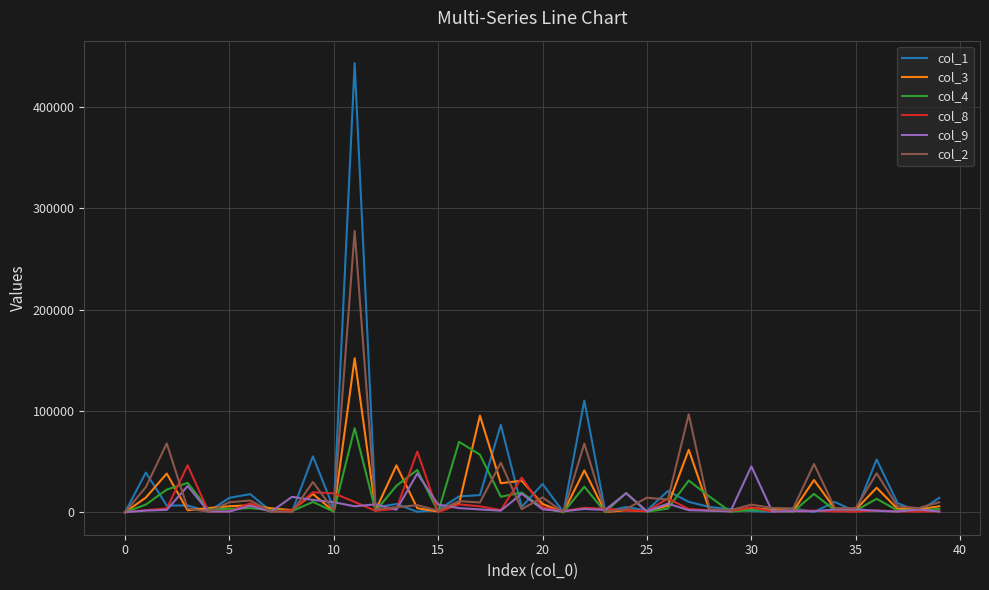

Which series has the largest range (max minus min)?

col_1